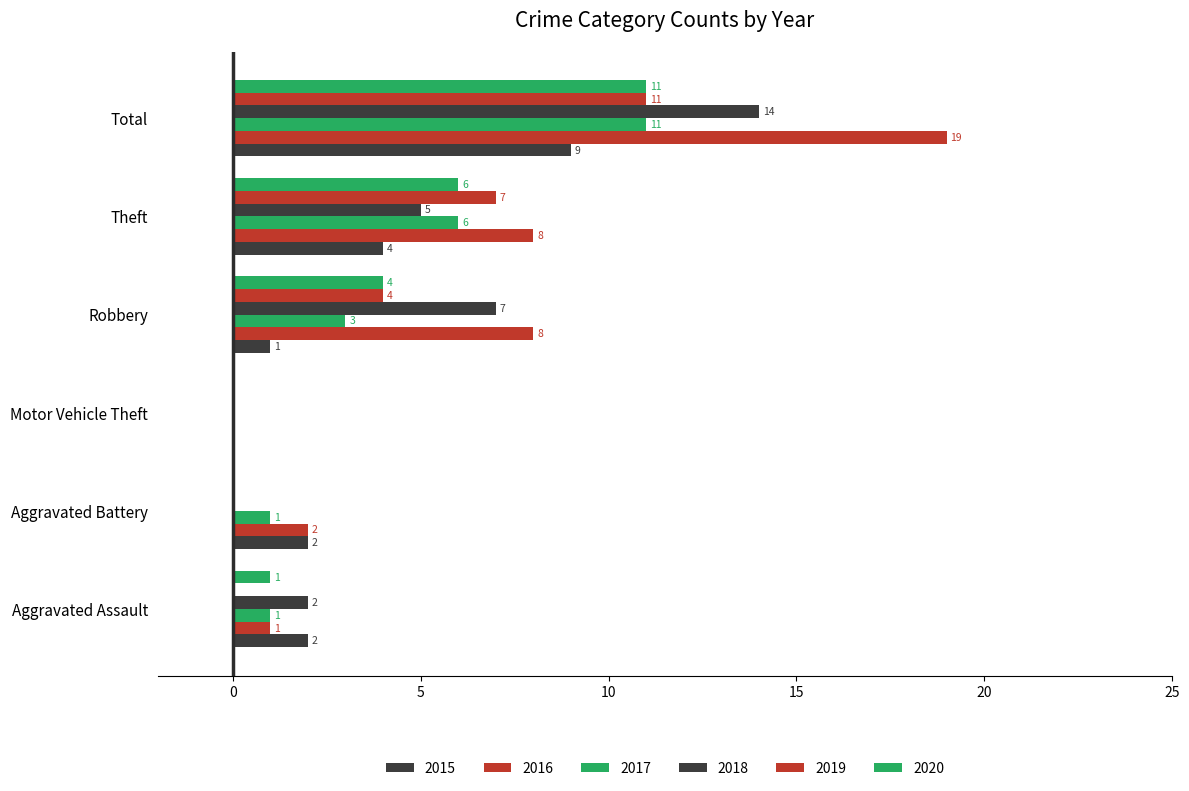

Reading left to right, list all the values displayed in this chart.

2015: Aggravated Assault=2	Aggravated Battery=2	Motor Vehicle Theft=0	Robbery=1	Theft=4	Total=9
2016: Aggravated Assault=1	Aggravated Battery=2	Motor Vehicle Theft=0	Robbery=8	Theft=8	Total=19
2017: Aggravated Assault=1	Aggravated Battery=1	Motor Vehicle Theft=0	Robbery=3	Theft=6	Total=11
2018: Aggravated Assault=2	Aggravated Battery=0	Motor Vehicle Theft=0	Robbery=7	Theft=5	Total=14
2019: Aggravated Assault=0	Aggravated Battery=0	Motor Vehicle Theft=0	Robbery=4	Theft=7	Total=11
2020: Aggravated Assault=1	Aggravated Battery=0	Motor Vehicle Theft=0	Robbery=4	Theft=6	Total=11